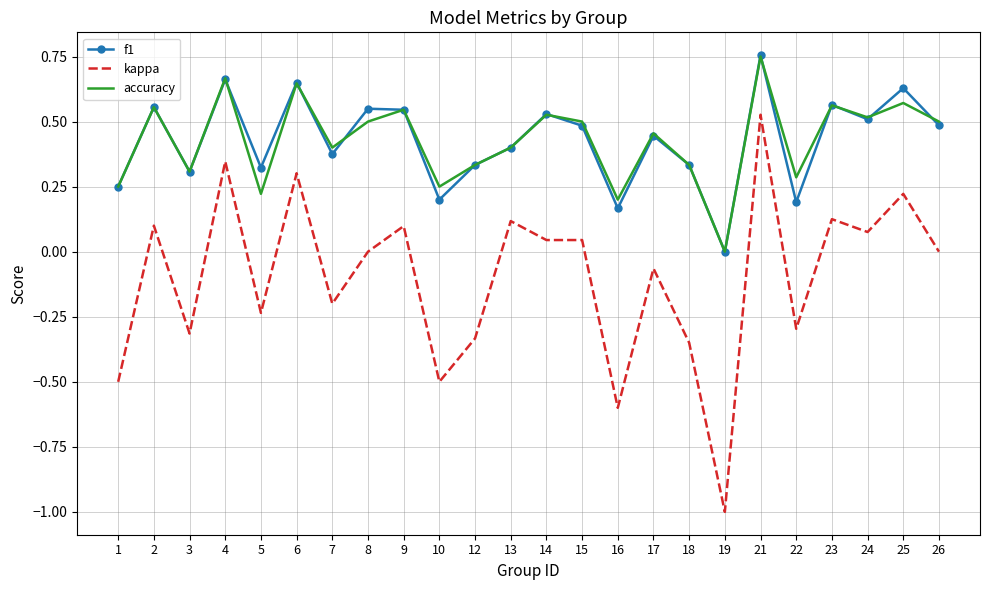

True or false: f1 and kappa cross at least once.

False